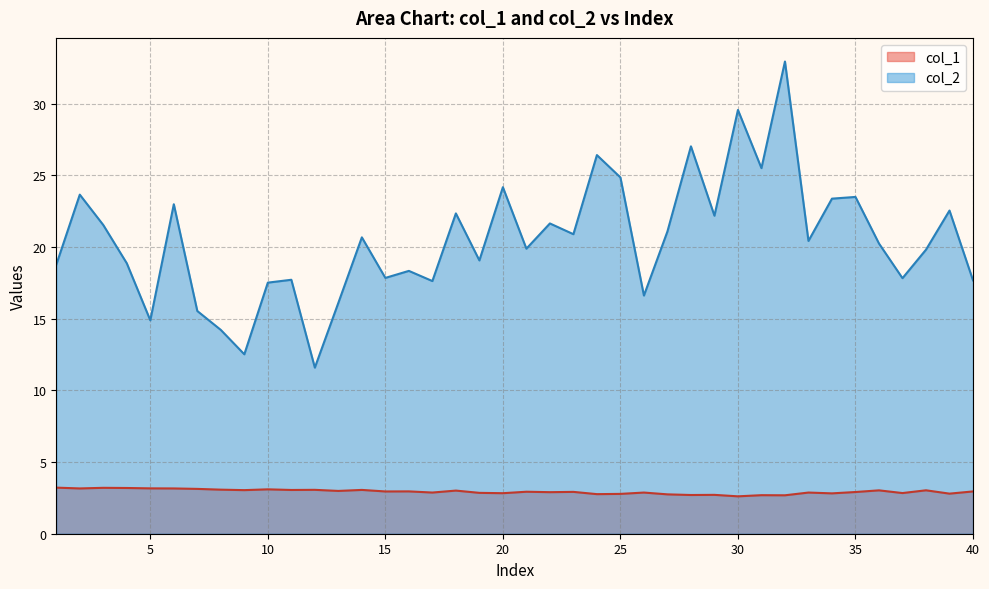

Rank the series by their maximum value, from lowest to highest.

col_1, col_2